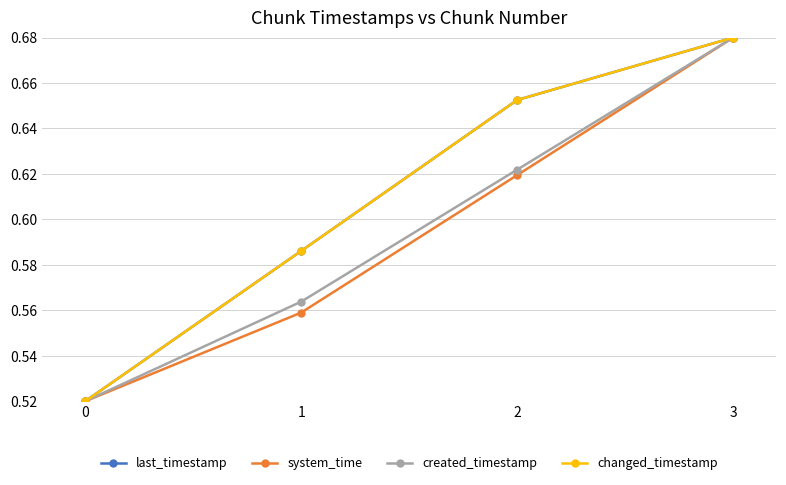

What is the difference between the system_time values at 3 and 0?

0.2